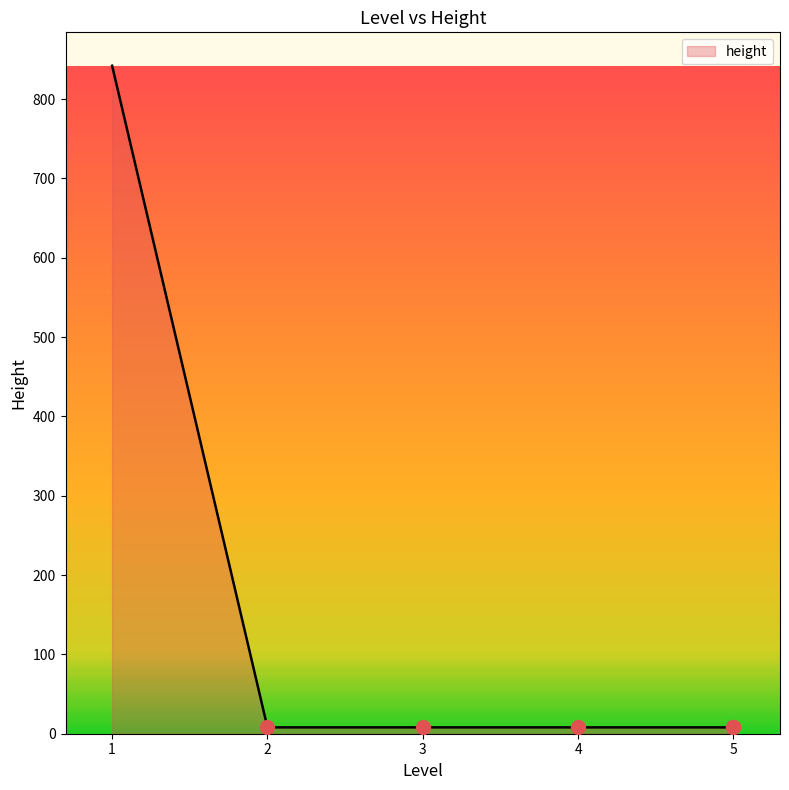

At which category does the chart reach its peak across all series?

1